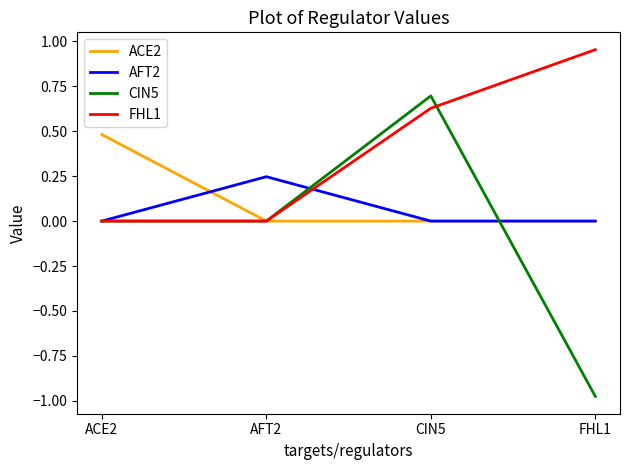

Is it true that ACE2 equals 0.3 at AFT2?

False